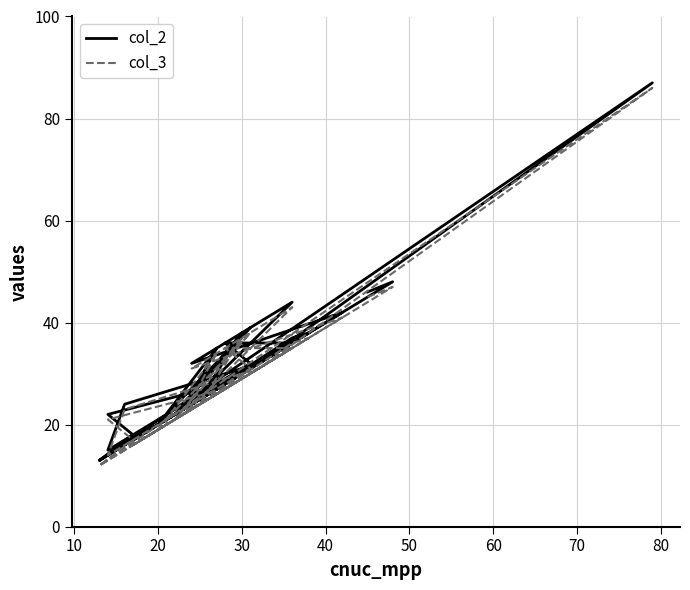

True or false: col_3 and col_2 intersect in this chart.

False